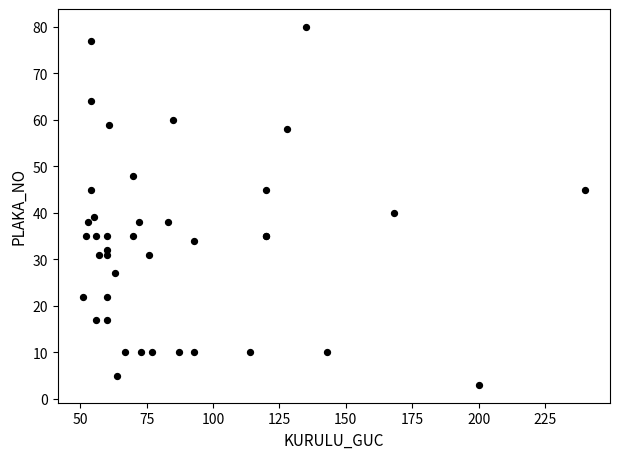

What Y value in the scatter plot is closest to 41?

40